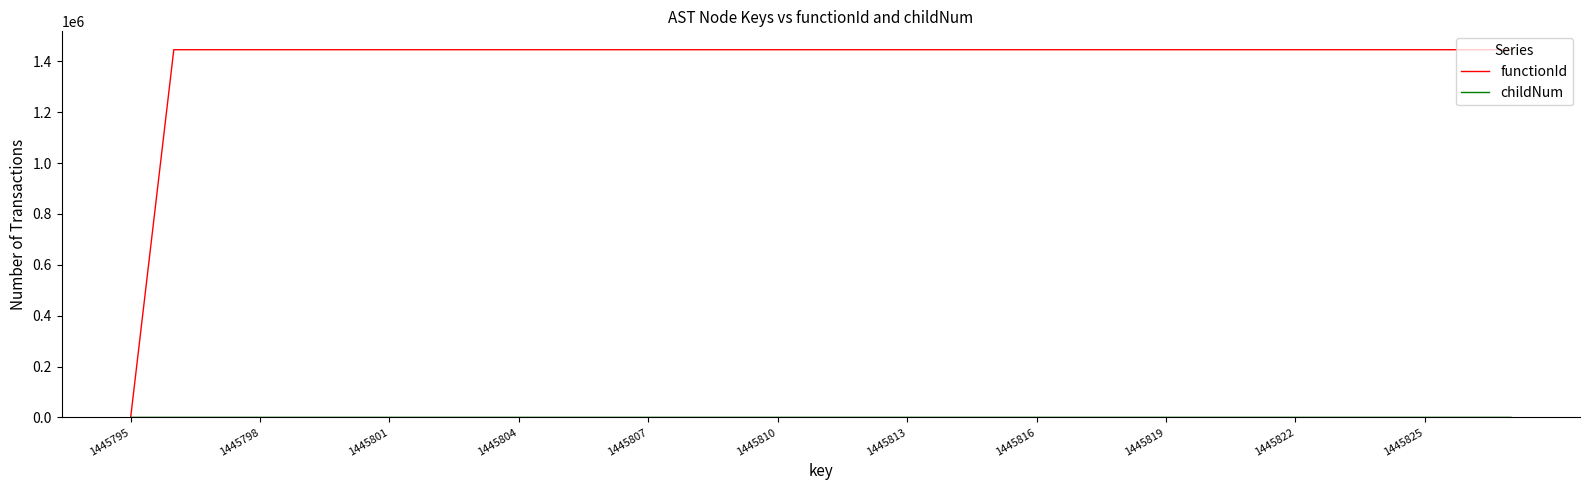

Which series has the largest range (max minus min)?

functionId